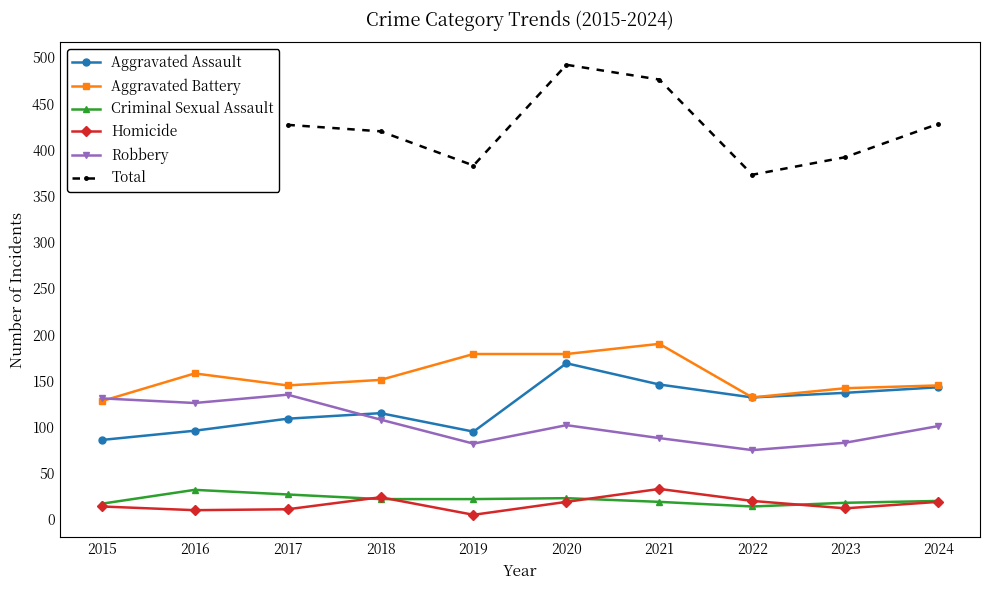

What is the difference between the maximum and second lowest values in the Total series?

116